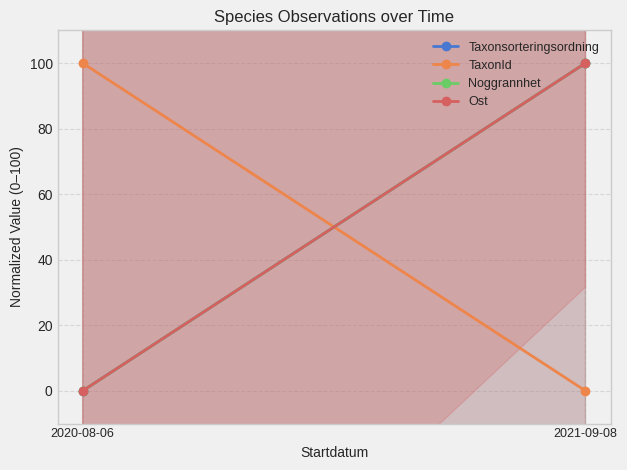

Between 2020-08-06 and 2021-09-08, which is larger?

2021-09-08